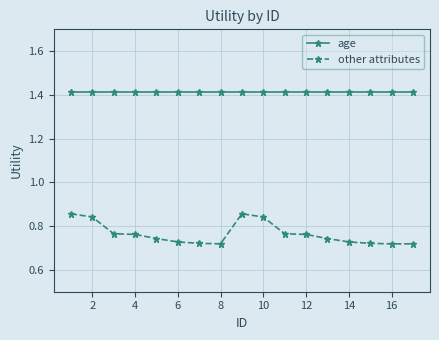

Which series has the widest spread of values?

other attributes